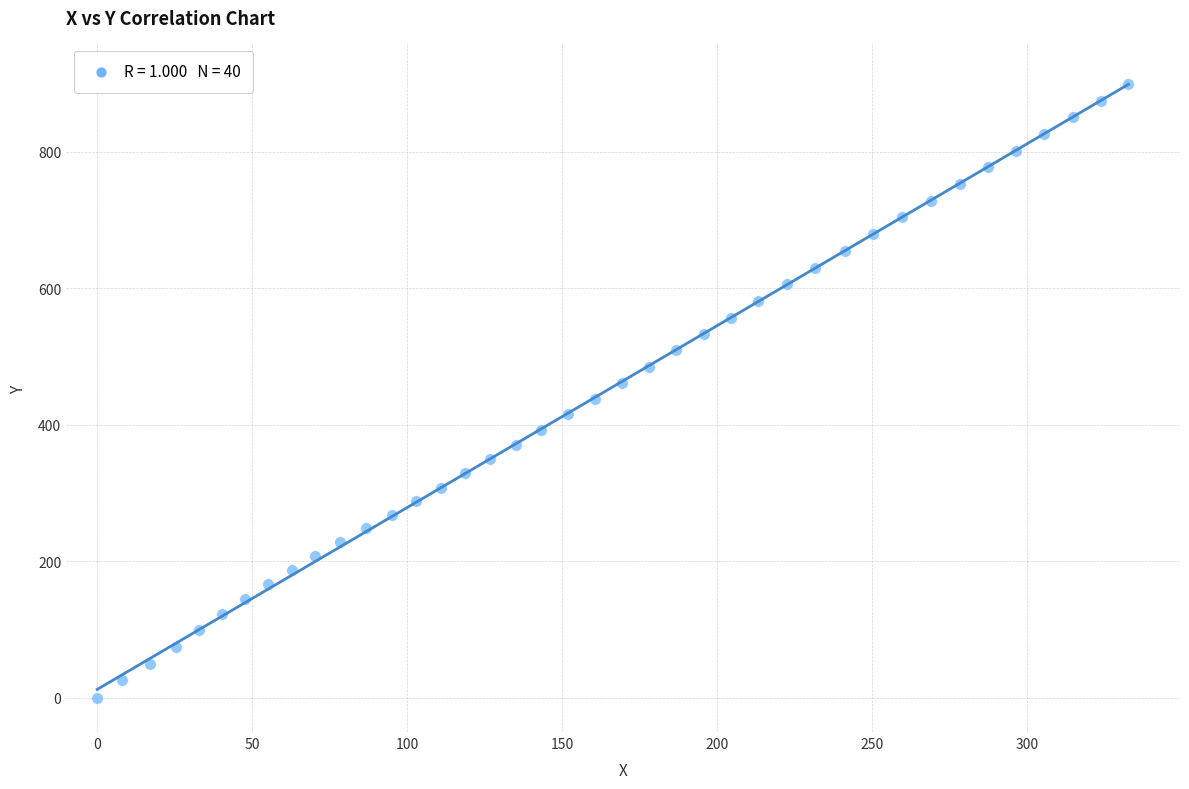

What is the range of X values (max minus min)?

332.6